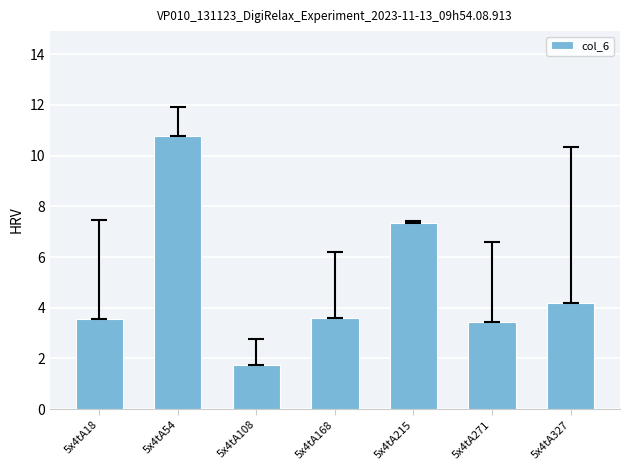

Which category has the highest value across all series?

5x4tA54